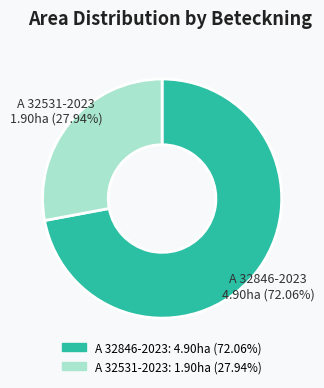

What percentage do A 32846-2023 and A 32531-2023 together represent?

100.0%